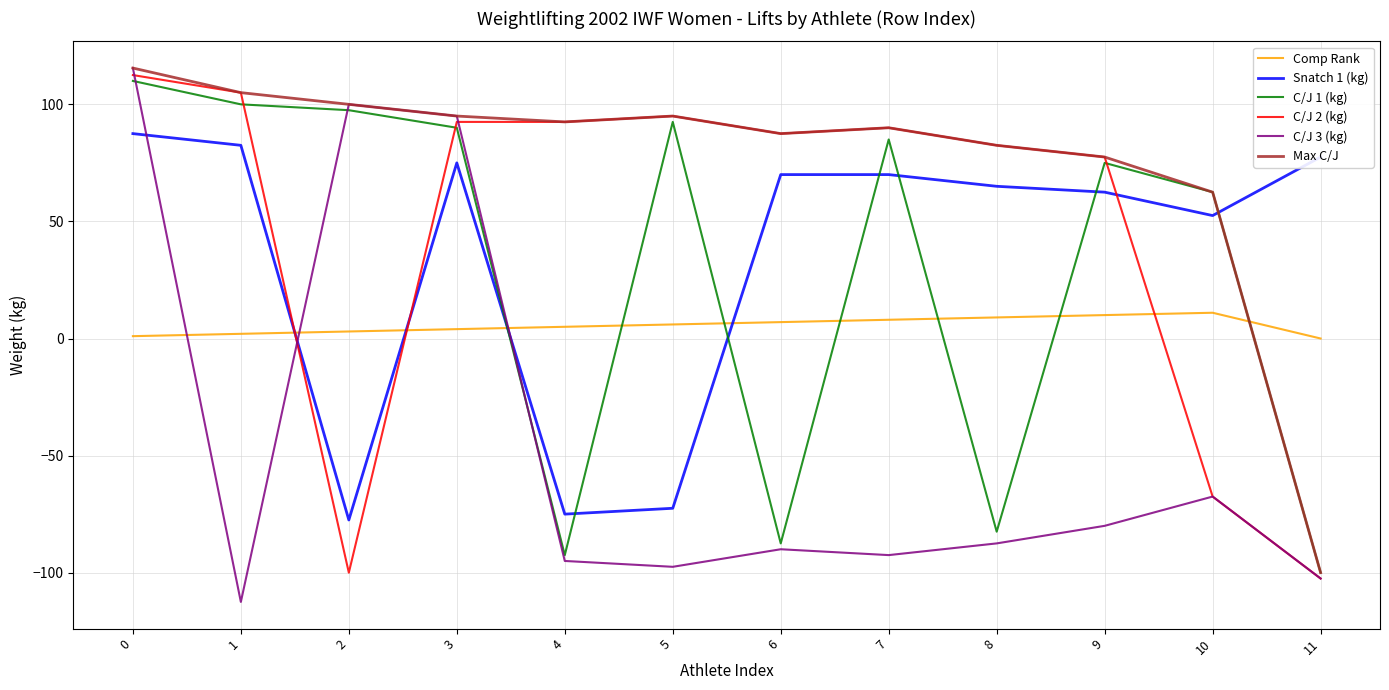

At which category does Max C/J reach its first local peak?

5